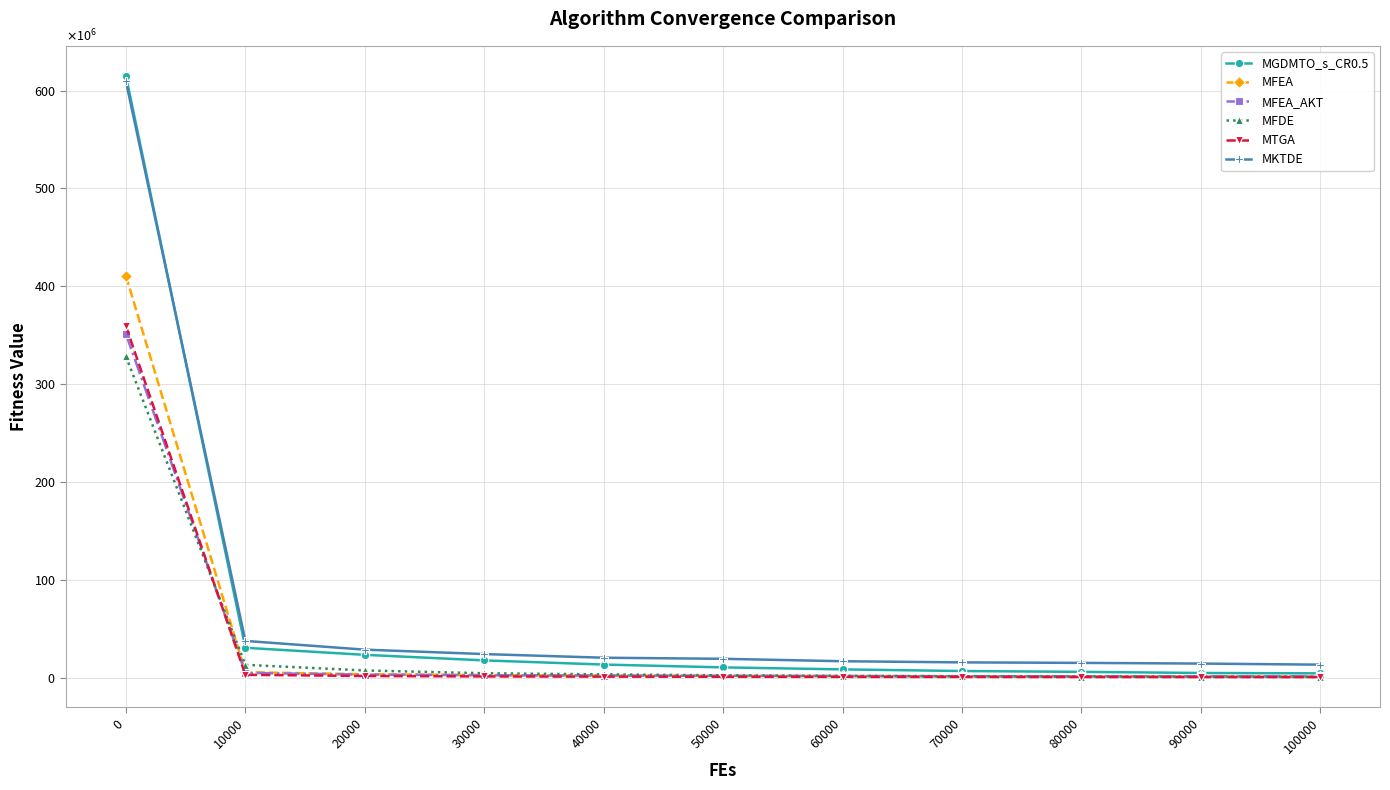

Rank the series by their maximum value, from lowest to highest.

MFDE, MFEA_AKT, MTGA, MFEA, MKTDE, MGDMTO_s_CR0.5